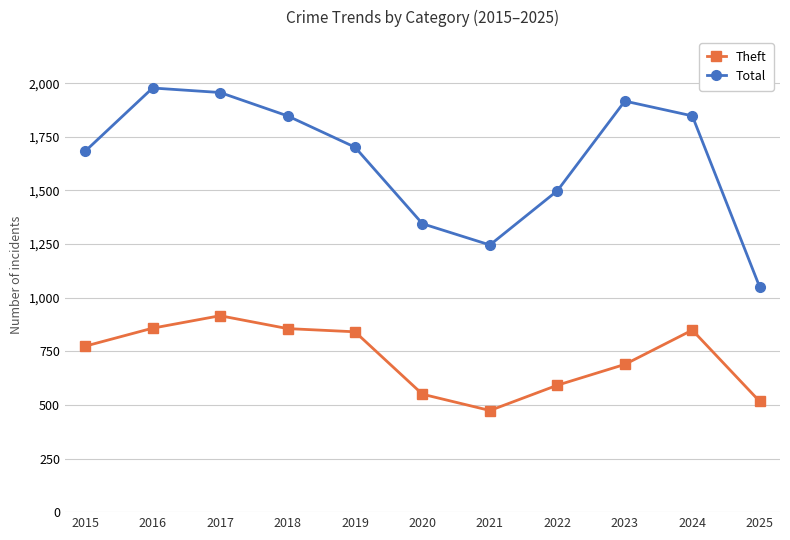

What is the value of the Theft point at the 10th from the left?

849